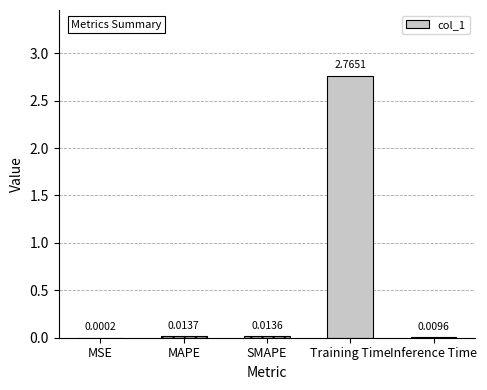

Between Training Time and SMAPE, which is larger?

Training Time